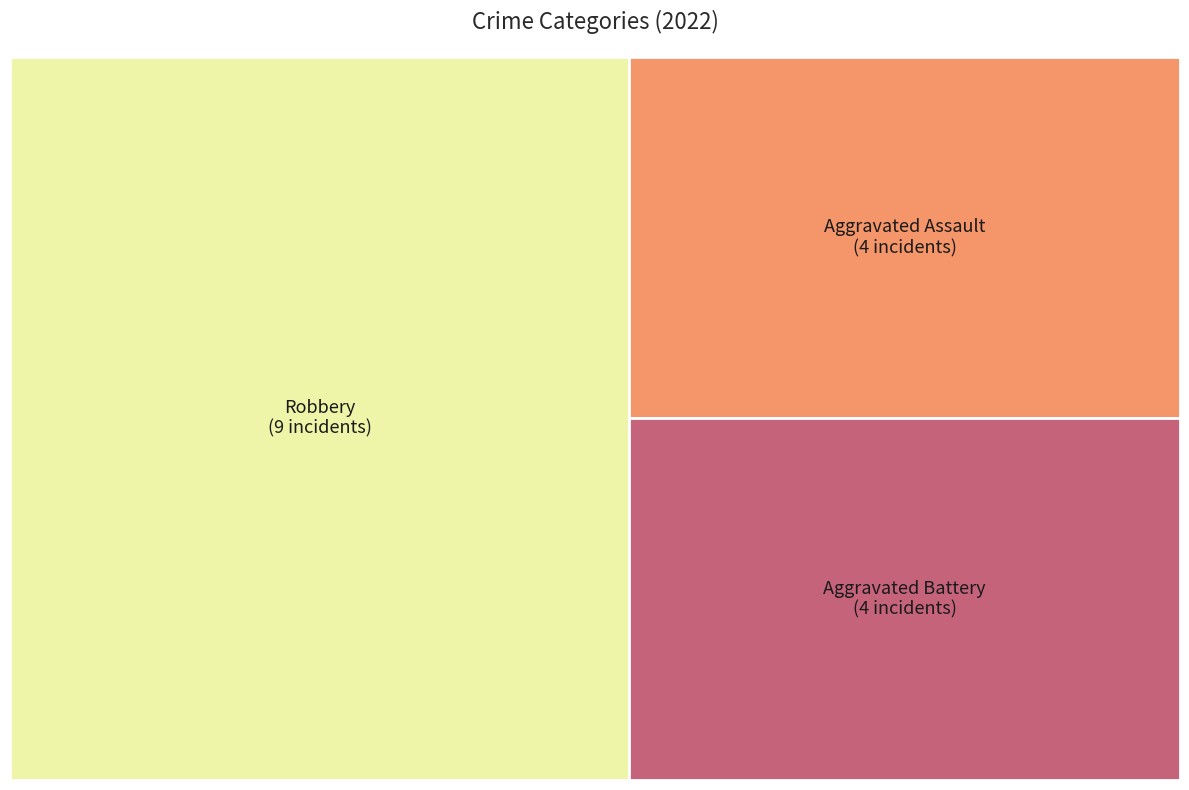

What percentage is NOT represented by Aggravated Battery?

76.5%